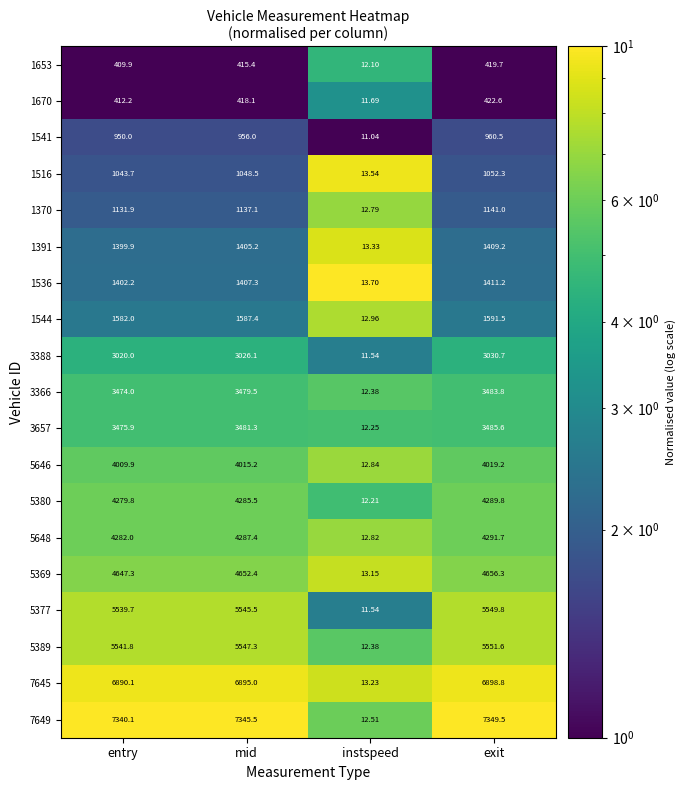

At which label does 7649 first exceed 7345?

mid